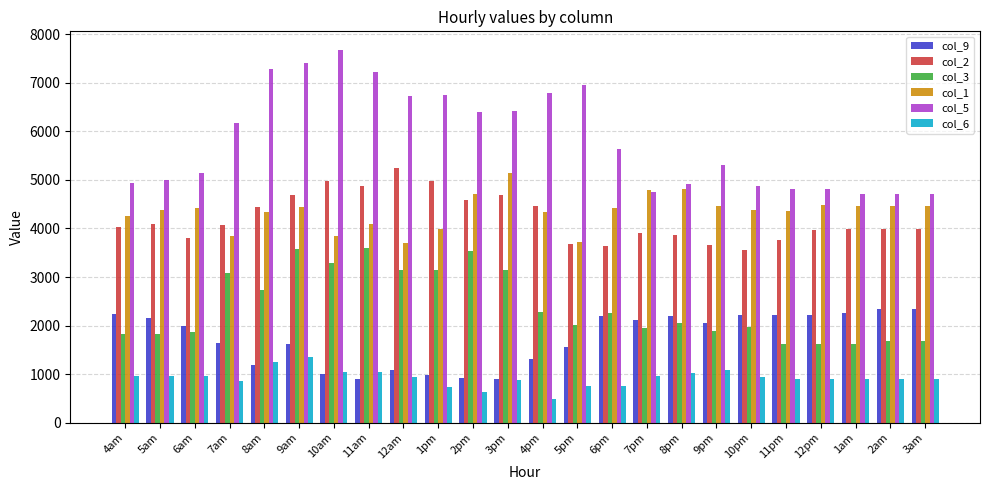

Which series changed the most between 7pm and 9pm?

col_5